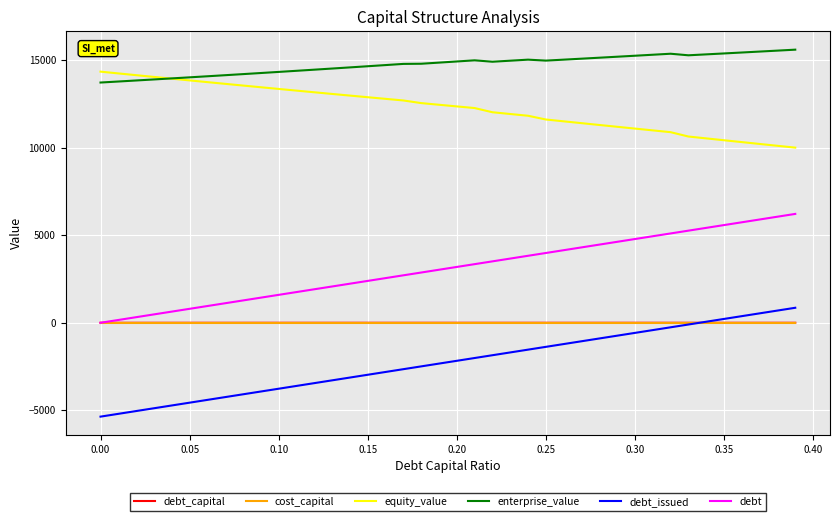

What is the highest value of the debt_issued series?

856.6